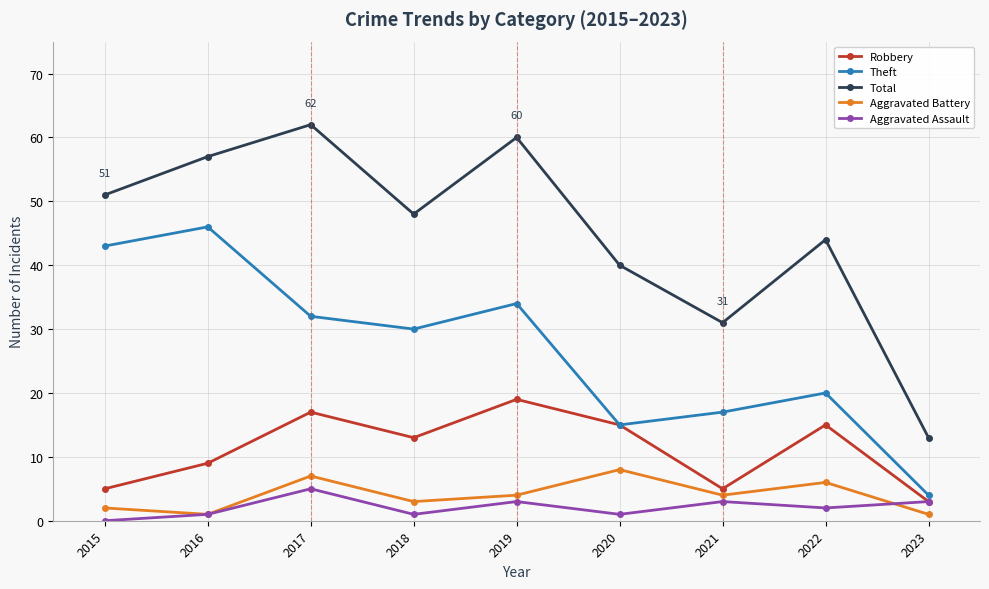

Rank the series at 2018 from lowest to highest value.

Aggravated Assault, Aggravated Battery, Robbery, Theft, Total